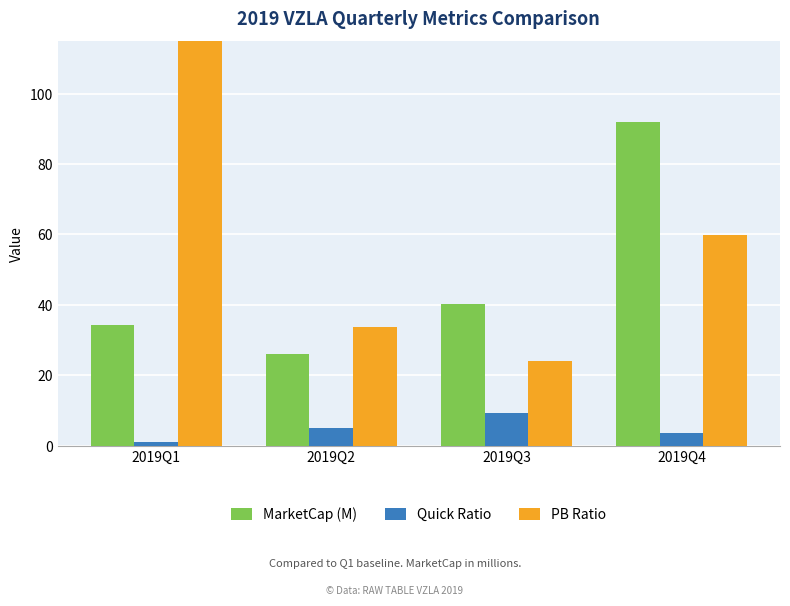

What is the difference between the highest and lowest values at 2019Q2?

28.5